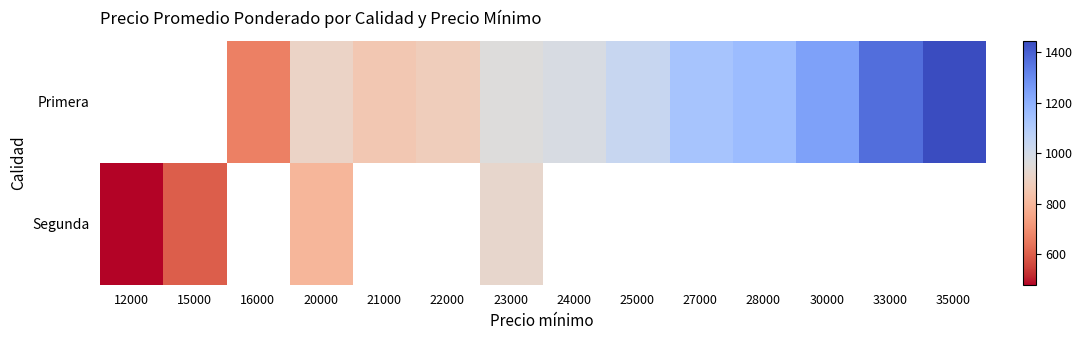

The value of Segunda at 15000 is 259.4. True or false?

False